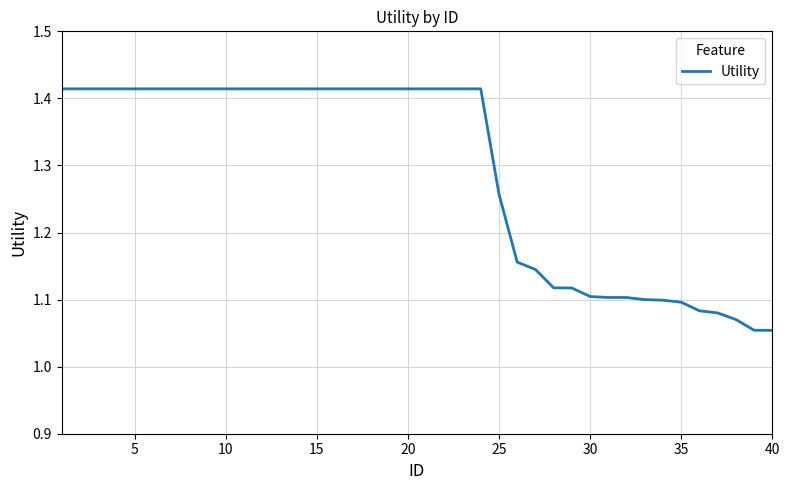

At which label is the value closest to 1?

40